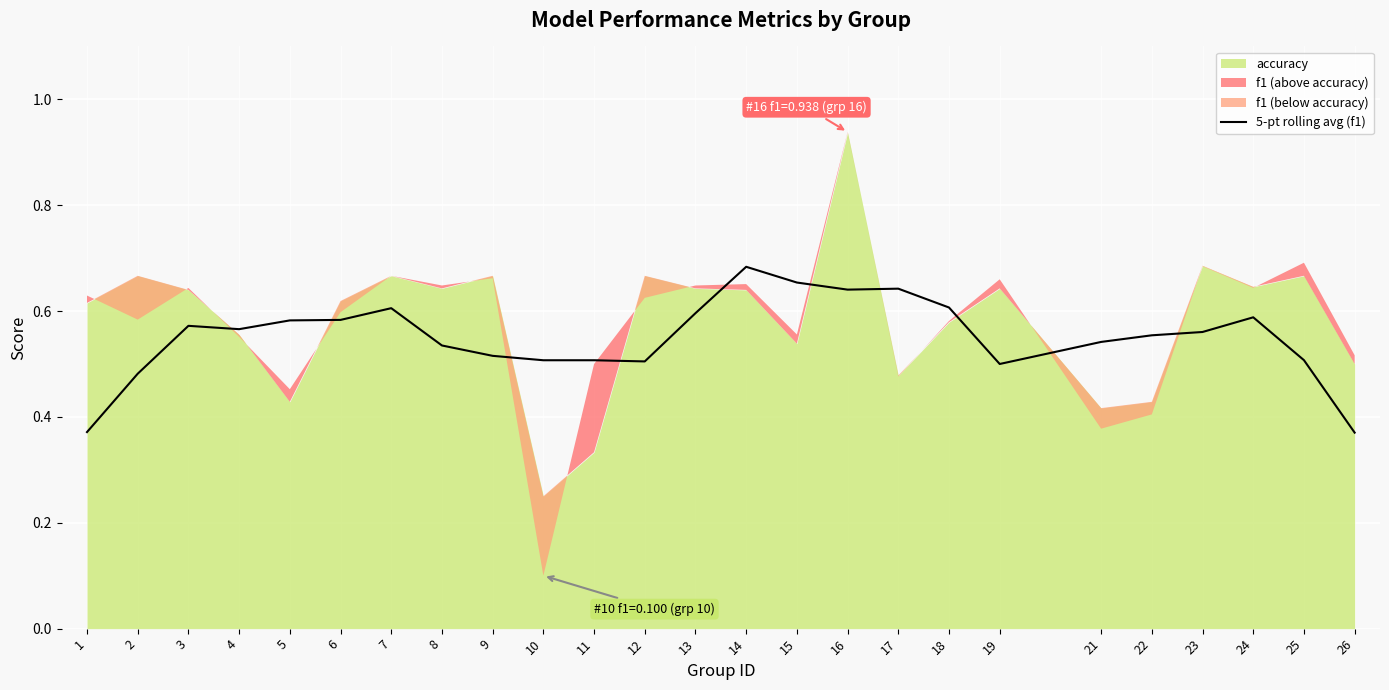

How many points are higher than both their immediate neighbors (excluding endpoints)?

5